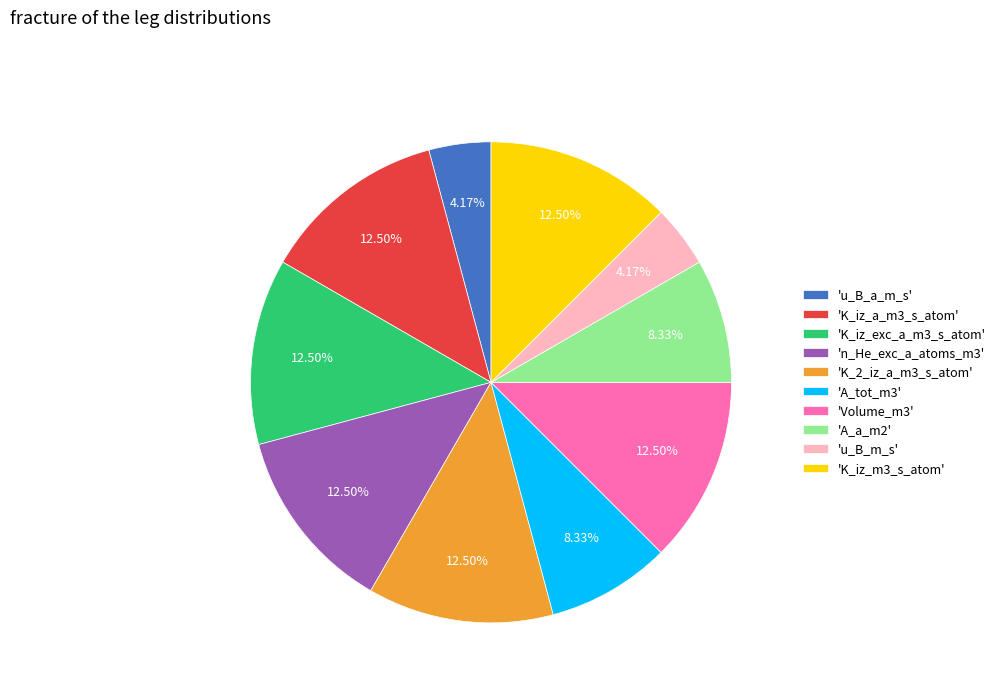

Is the sum of 'A_a_m2' and 'A_tot_m3' greater than half?

No